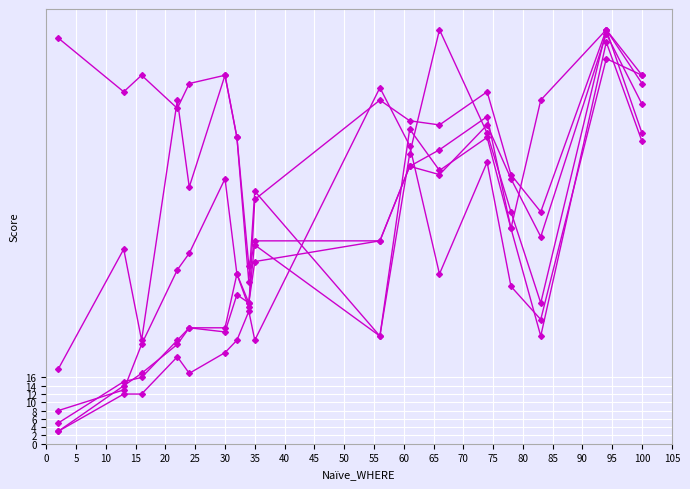

How many lines are shown in the chart?

6